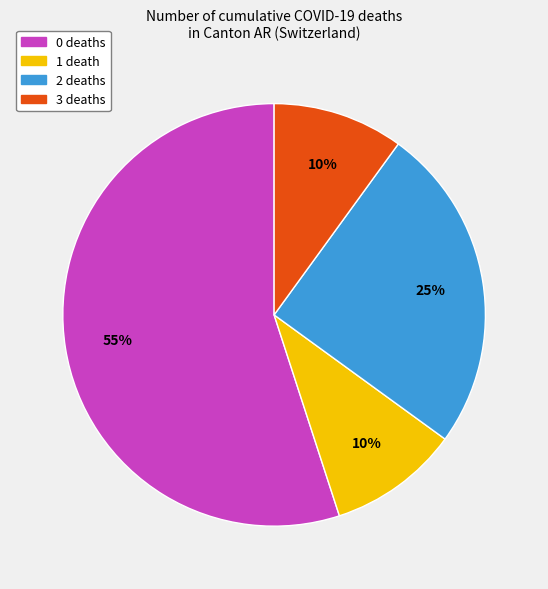

Which category accounts for the majority?

0 deaths